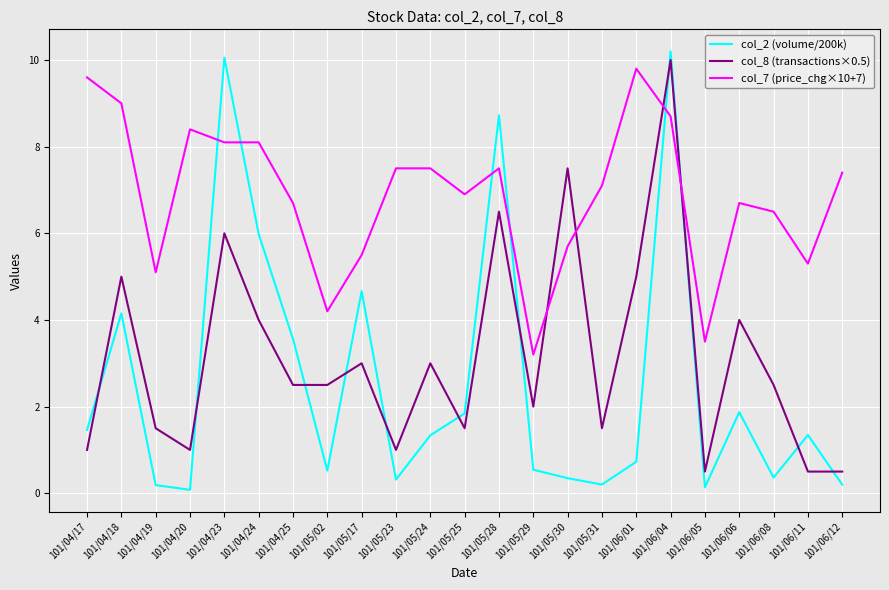

Is this an area chart (filled region under the line)?

No